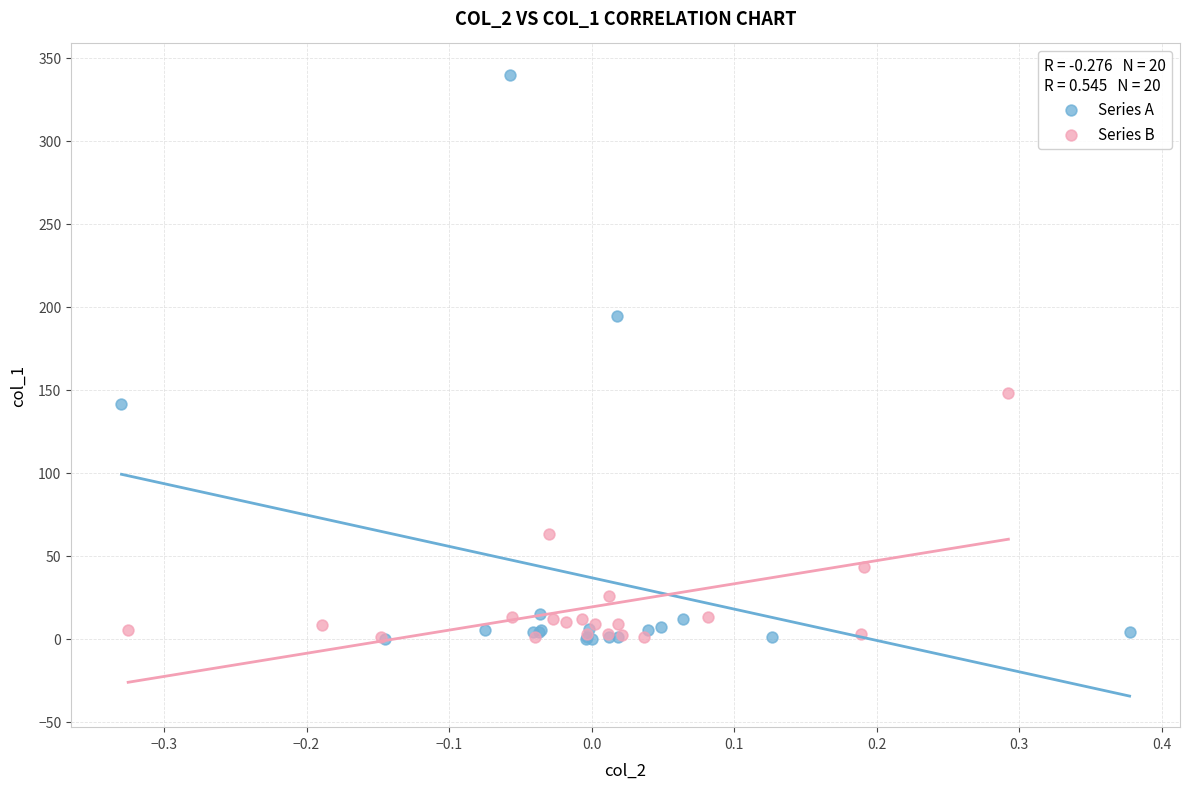

Which series has the widest spread of Y values?

Series A